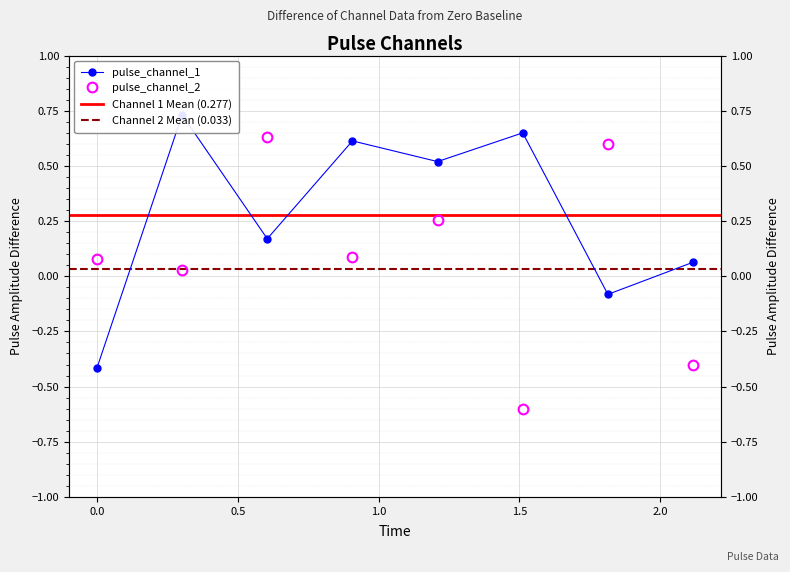

What is the highest value of the pulse_channel_1 series?

0.7